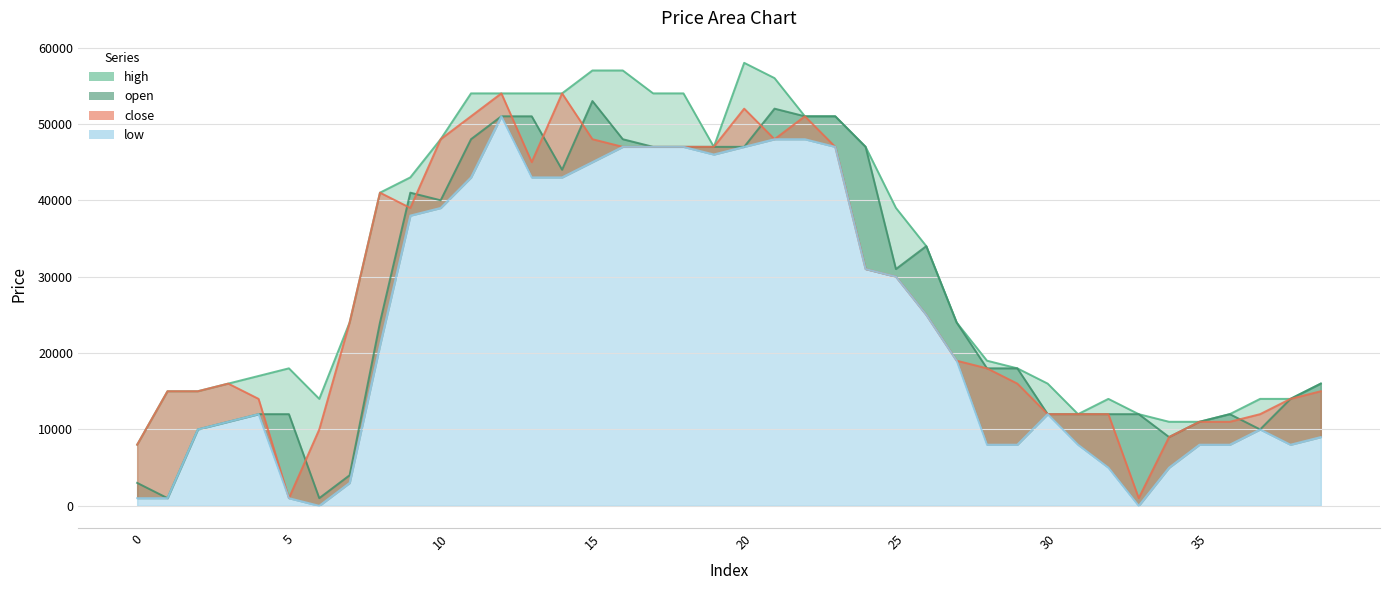

What are all the series names shown in the legend?

high, open, close, low